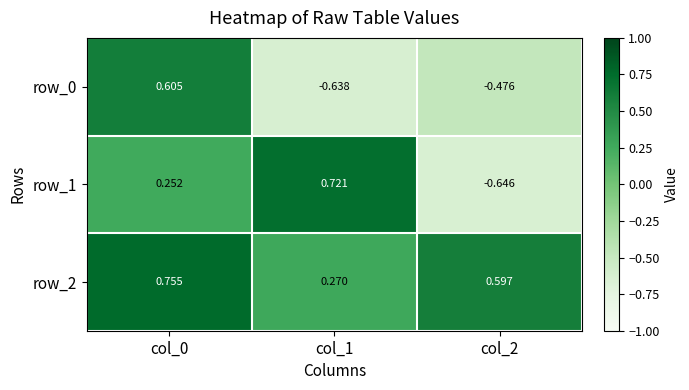

What is the minimum value shown in the chart?

-0.6